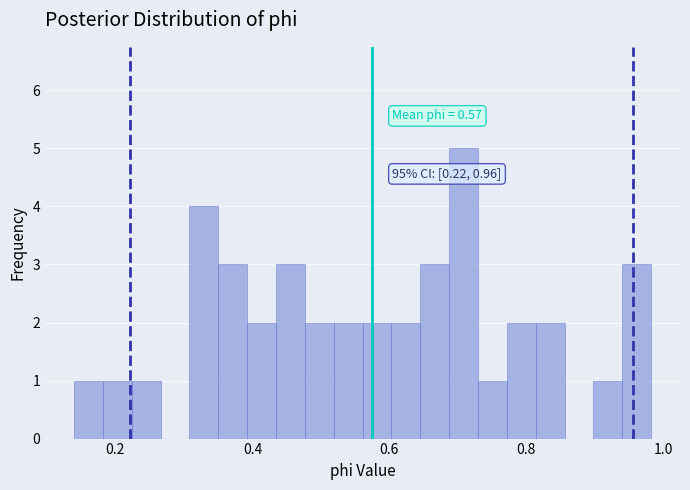

Read against the x-axis, roughly where is the centre of the tallest bar?

0.70